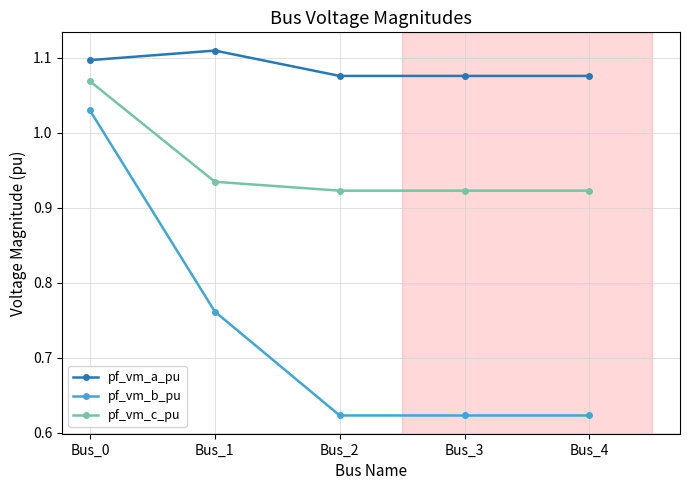

At Bus_1, list the series in order from largest to smallest.

pf_vm_a_pu, pf_vm_c_pu, pf_vm_b_pu